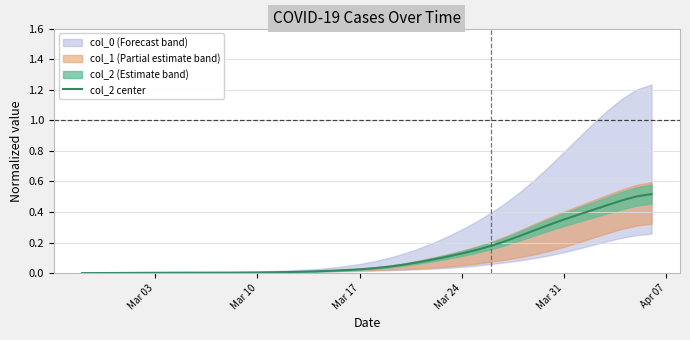

Count the number of categories in the chart.

40